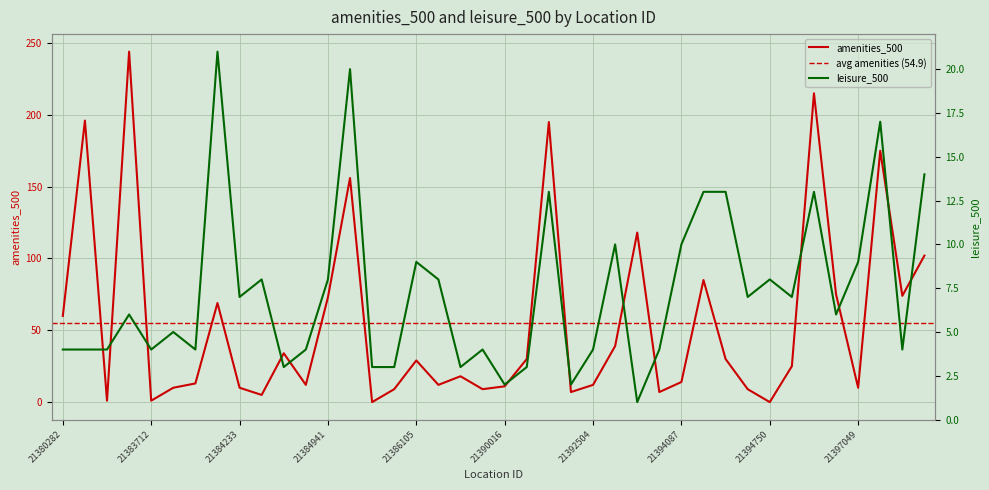

At which category does amenities_500 reach its first local valley?

21381555